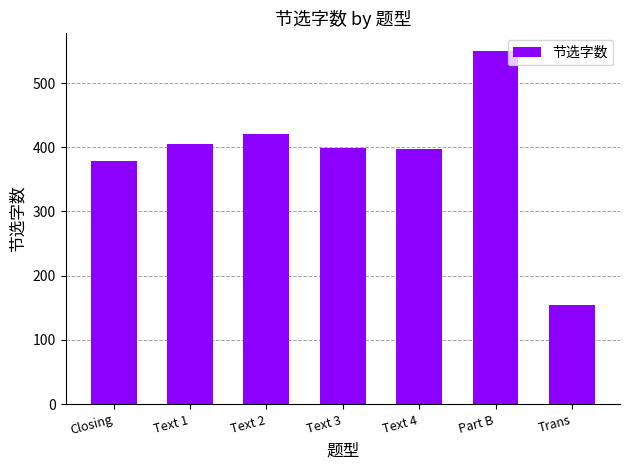

What is the approximate value at Part B?

550